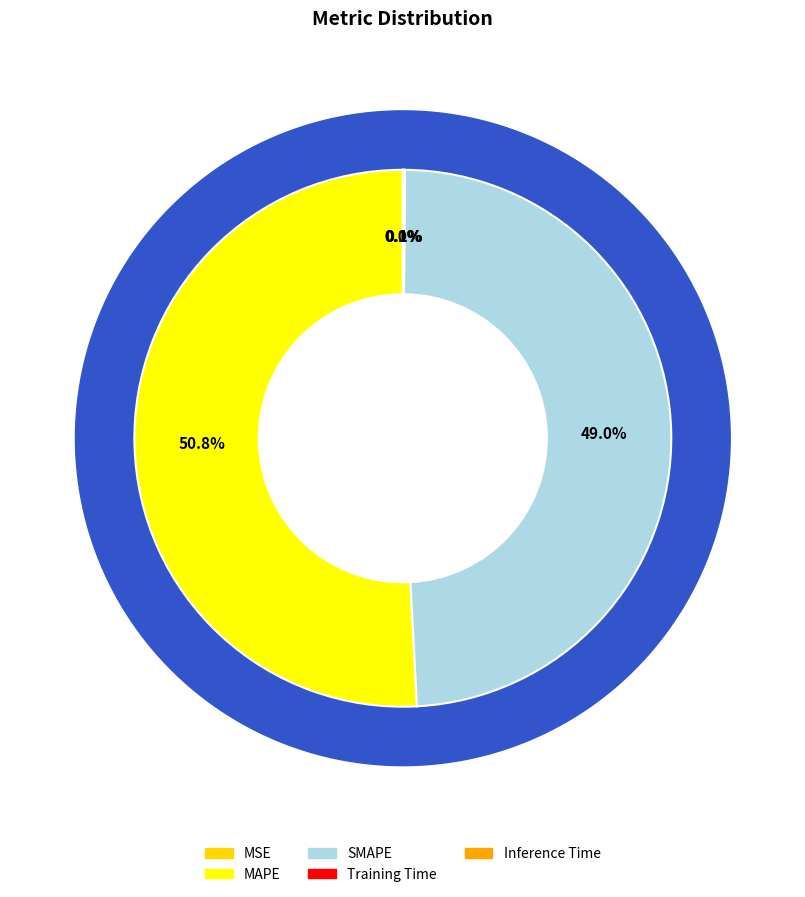

The MSE slice represents 10% of the pie. True or false?

False